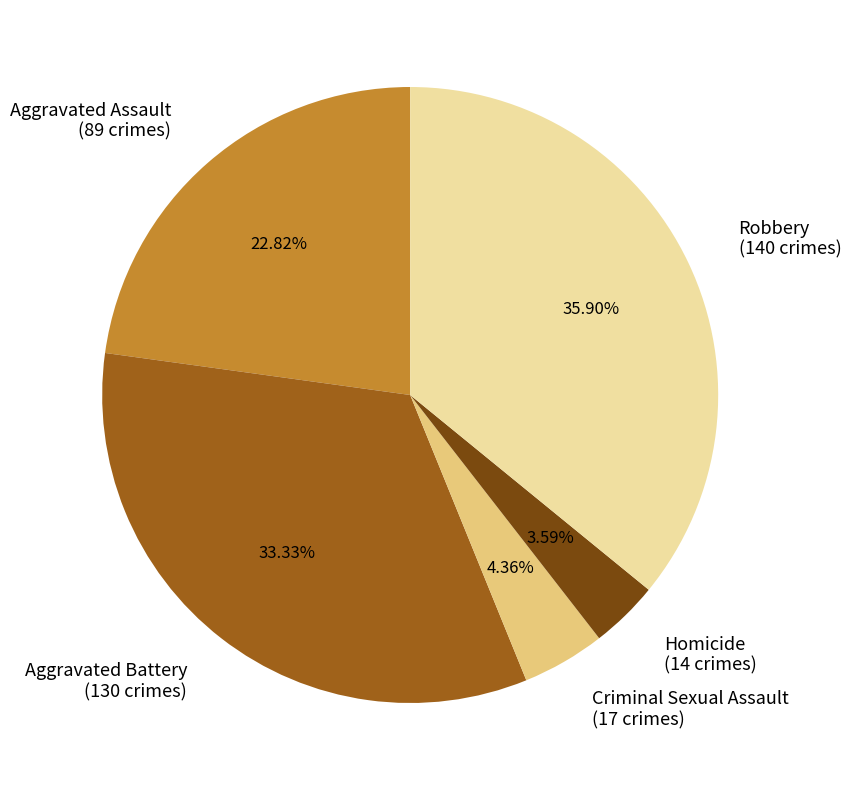

Rank the categories by value from highest to lowest.

Robbery, Aggravated Battery, Aggravated Assault, Criminal Sexual Assault, Homicide